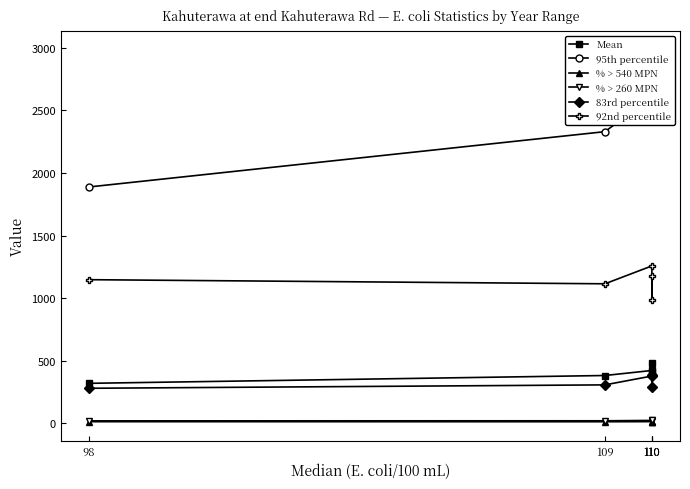

Reading right to left, what are all the values shown in this chart?

Mean: 98=318.3	109=380.8	110=420.9	110=406.5	110=480.6
95th percentile: 98=1888.2	109=2330.4	110=2608.7	110=2568.0	110=2987.0
% > 540 MPN: 98=11.6	109=11.1	110=12.0	110=9.7	110=12.8
% > 260 MPN: 98=18.2	109=18.8	110=21.7	110=19.4	110=23.4
83rd percentile: 98=278.7	109=305.8	110=376.5	110=290.4	110=385.1
92nd percentile: 98=1146.9	109=1114.0	110=1257.0	110=988.2	110=1174.0